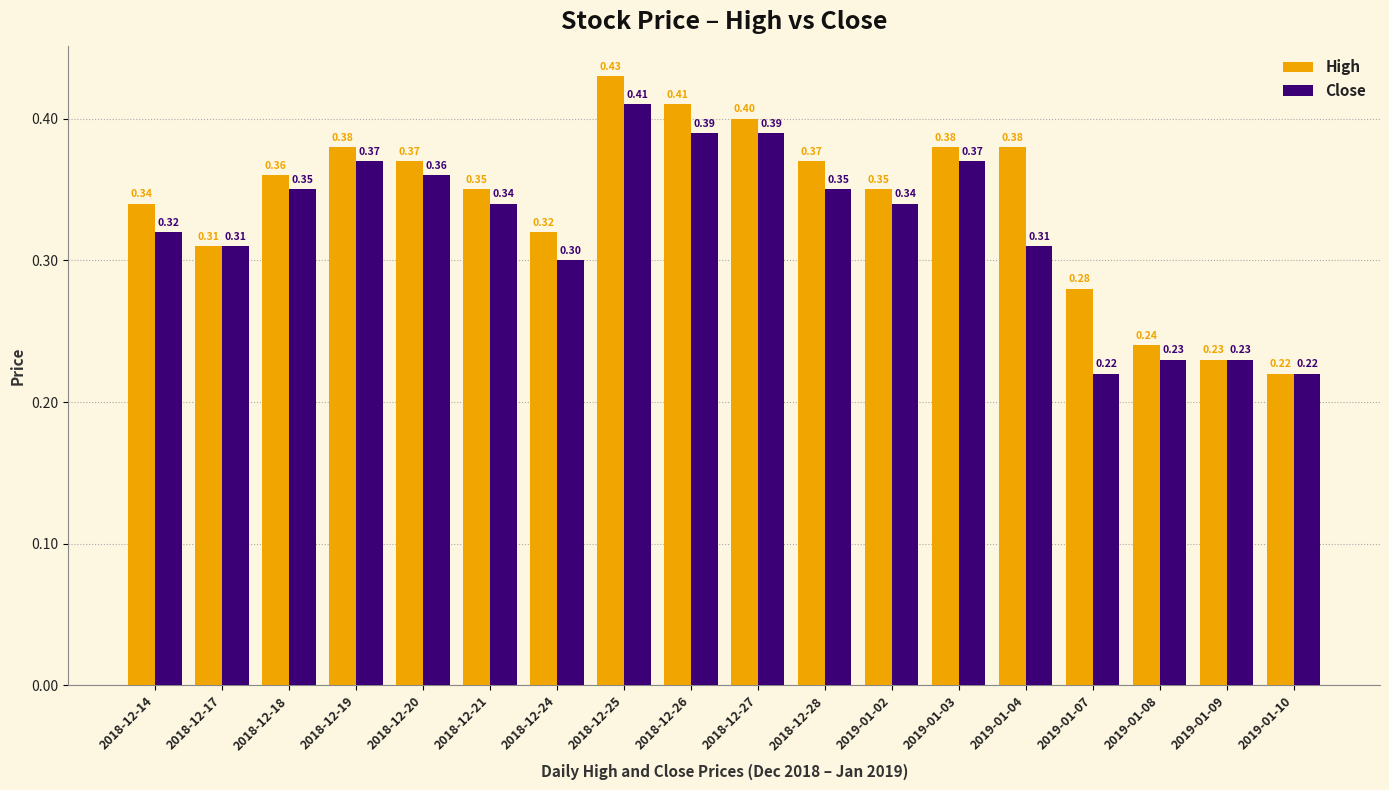

How many data points does each series have?

18